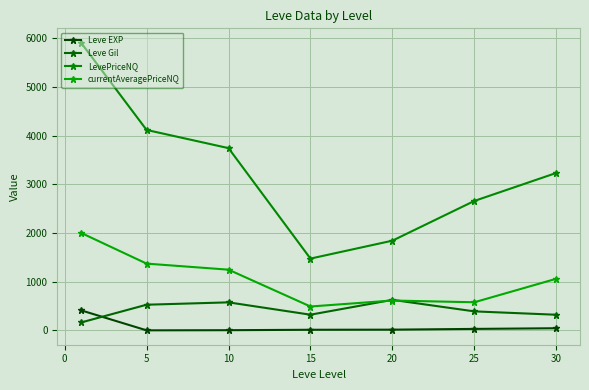

True or false: LevePriceNQ and Leve EXP intersect in this chart.

False